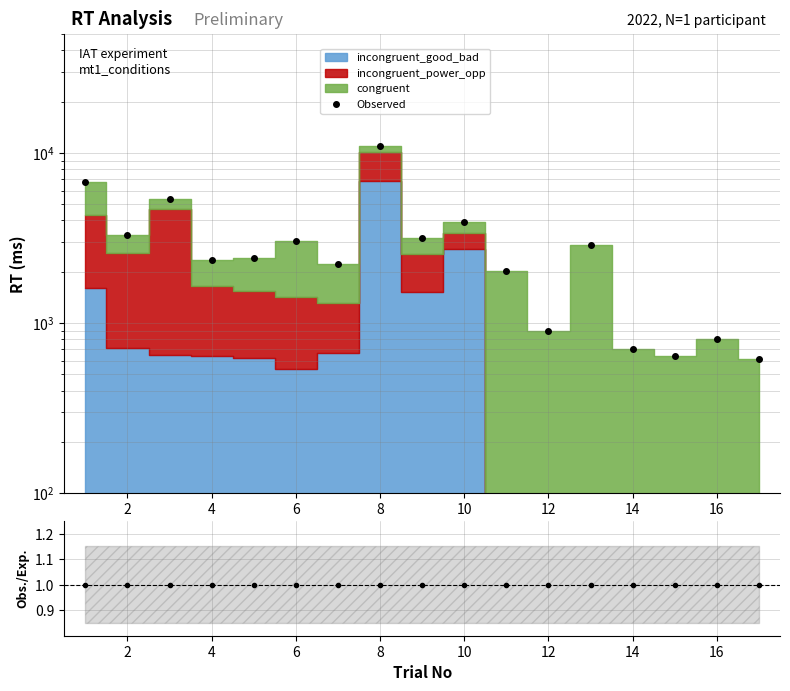

Reading left to right, what are all the values shown in this chart?

Observed: 6771	3275	5361	2333	2419	3048	2225	10937	3156	3935	2029	902	2856	703	643	804	610
Obs./Exp.: 1	1	1	1	1	1	1	1	1	1	1	1	1	1	1	1	1